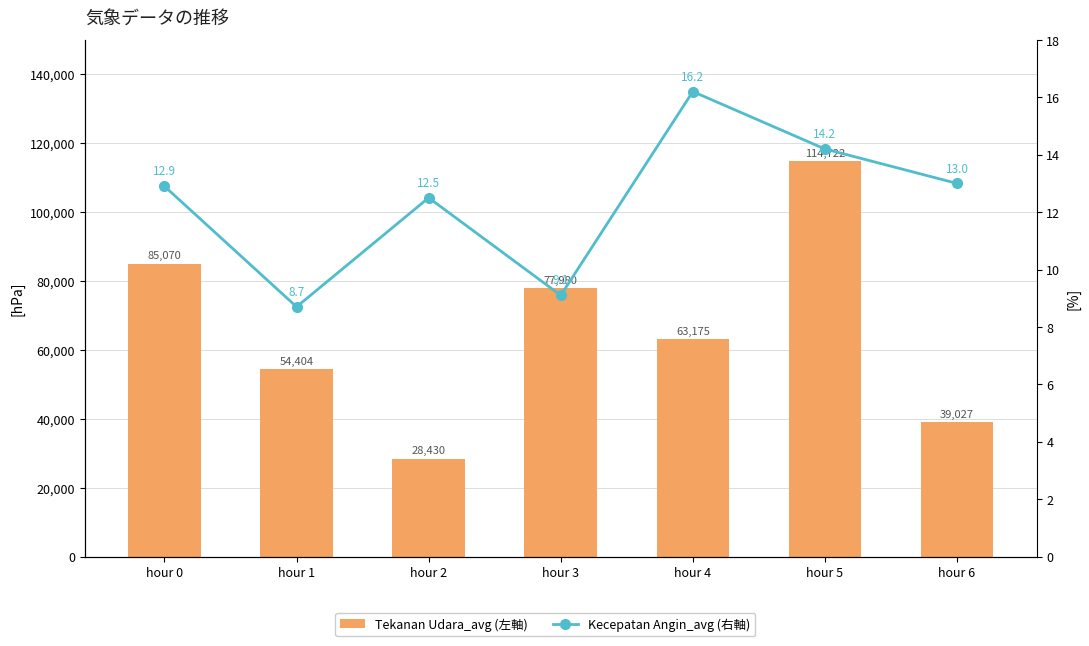

What is the difference between the Kecepatan Angin_avg (右軸) values at hour 4 and hour 0?

3.3